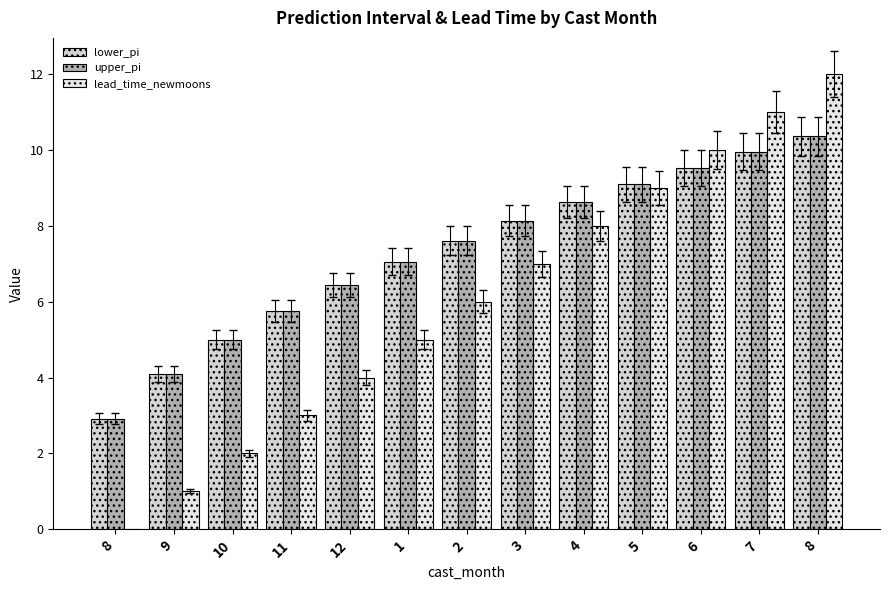

What value does the upper_pi series have at 9?

4.1